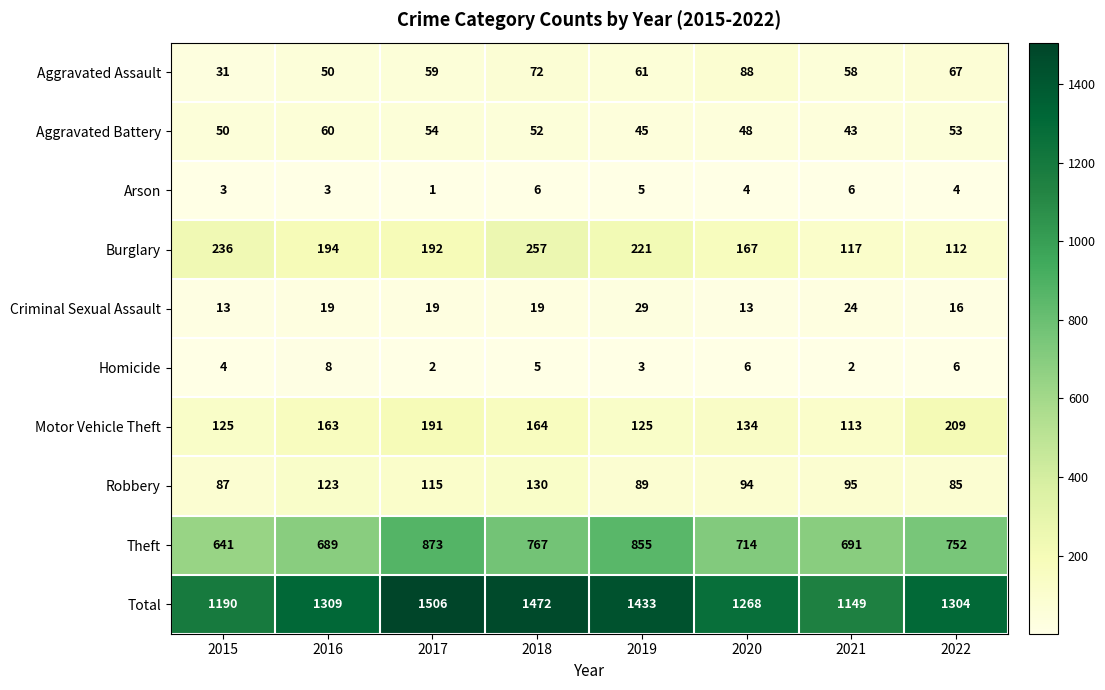

Which series has the widest spread of values?

Total